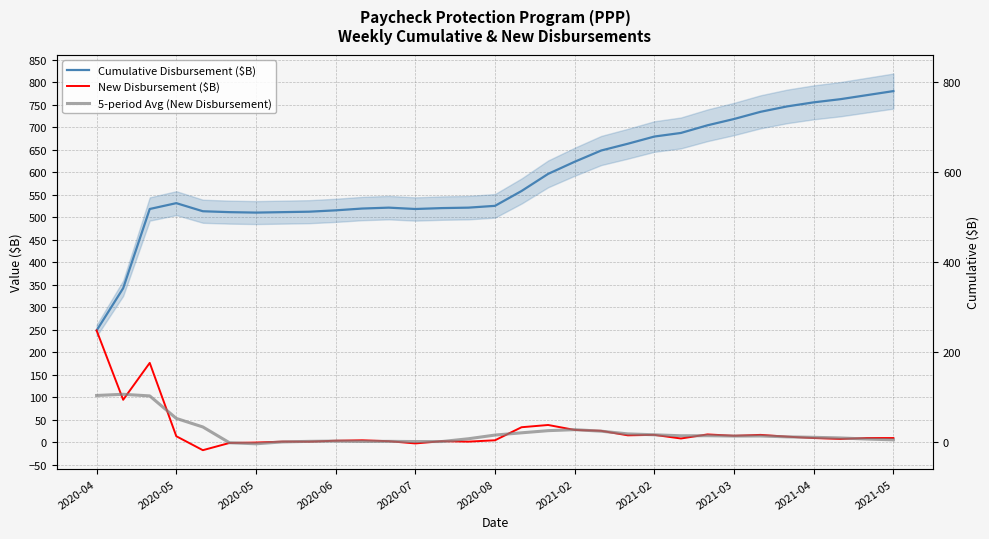

Is the value of New Disbursement ($B) at 2020-05 greater than the value of Cumulative Disbursement ($B) at 26?

No